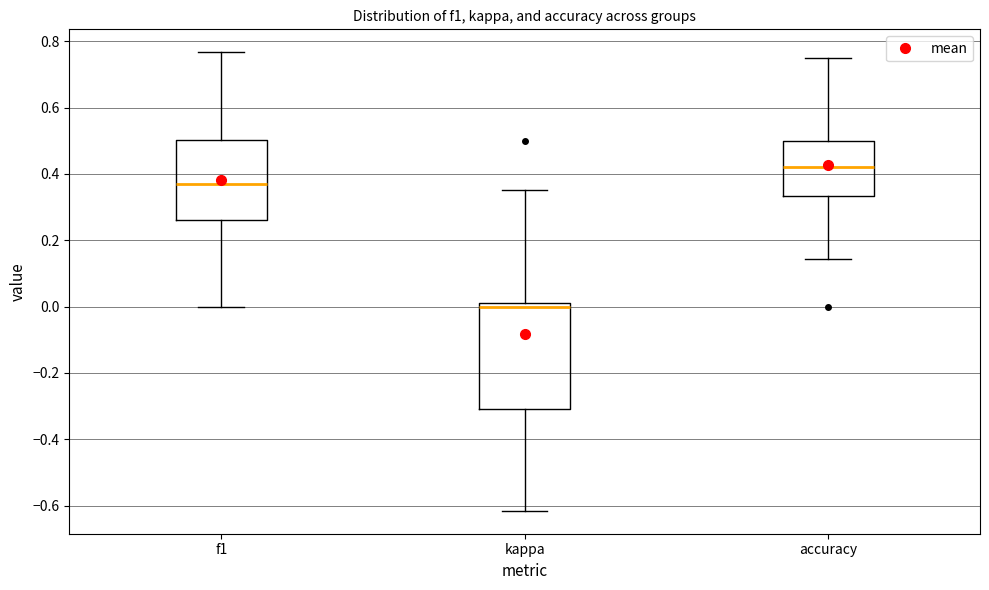

Reading left to right, read every box against the y-axis: the position of its median line, the range the box covers, and the ends of its whiskers. The values are not printed on the chart, so give them approximately, as read against the axis.

f1: median 0.36, box 0.26 to 0.50, whiskers 0.00 to 0.76
kappa: median 0.00, box -0.30 to 0.02, whiskers -0.62 to 0.36
accuracy: median 0.42, box 0.34 to 0.50, whiskers 0.14 to 0.76